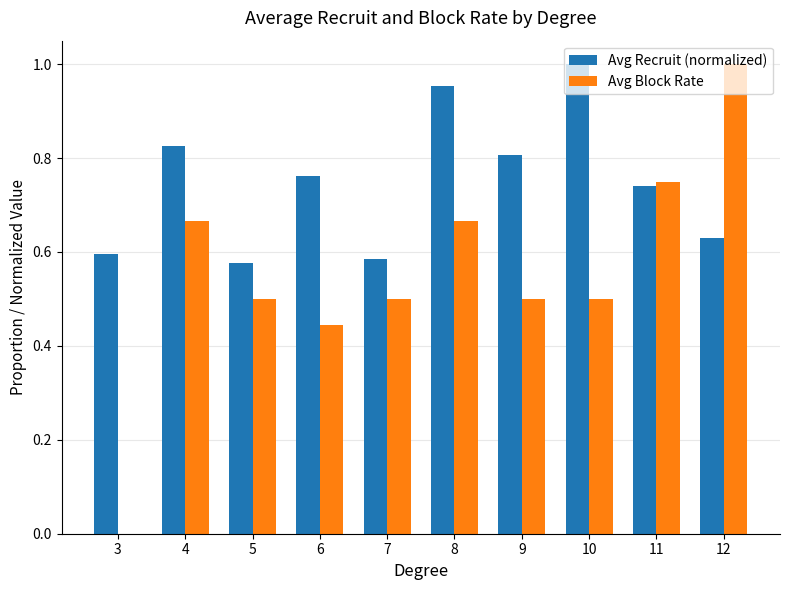

Which series changed the most between 7 and 8?

Avg Recruit (normalized)